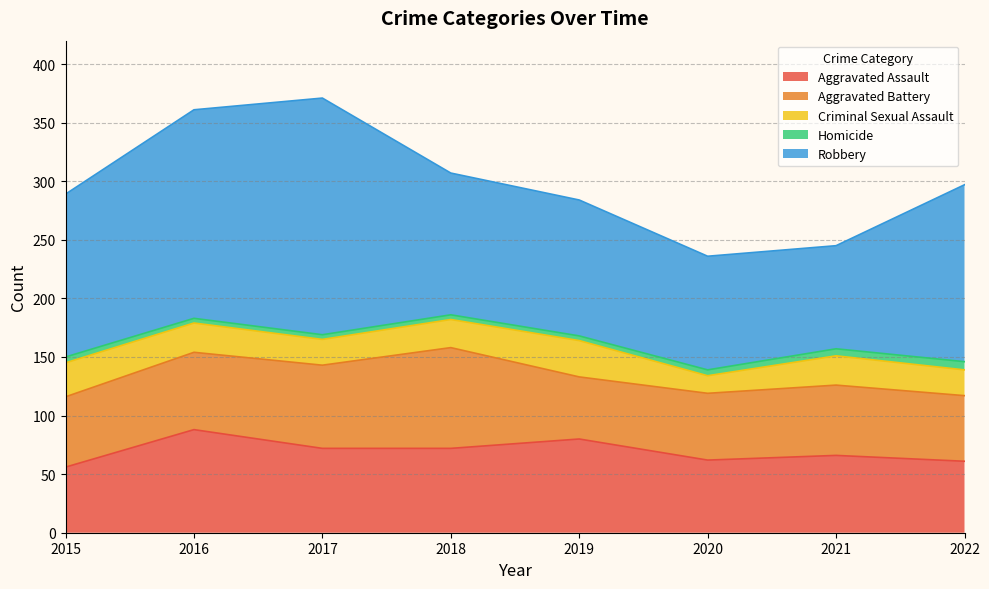

True or false: Criminal Sexual Assault and Aggravated Assault intersect in this chart.

False